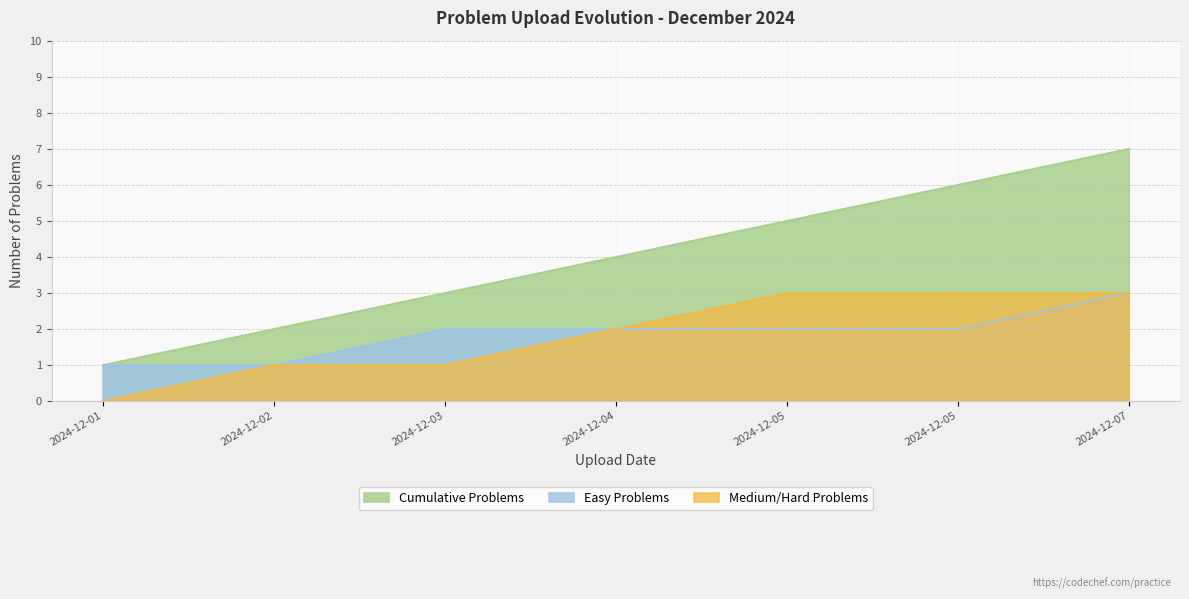

What is the sum of all Medium/Hard Problems values?

13